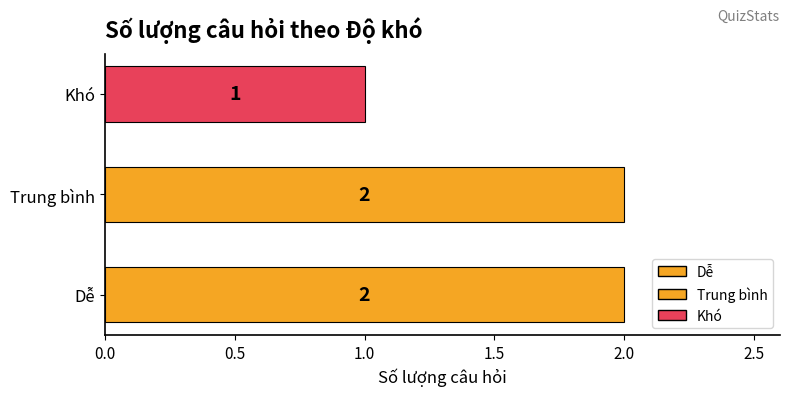

Reading bottom to top, transcribe all the data shown in this chart.

2	2	1